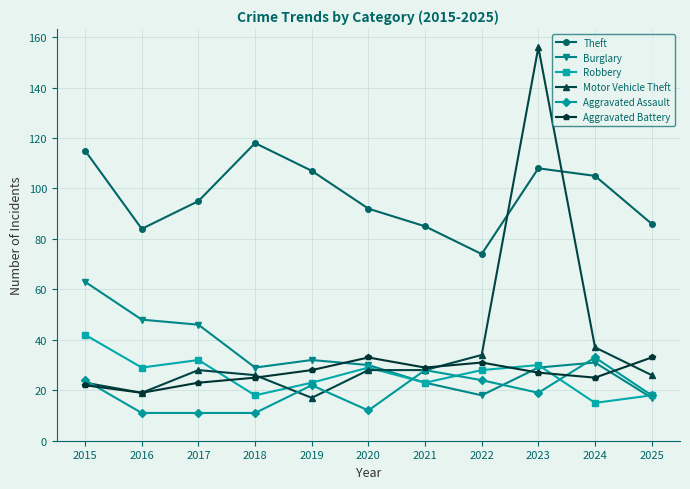

True or false: Theft and Aggravated Assault cross at least once.

False